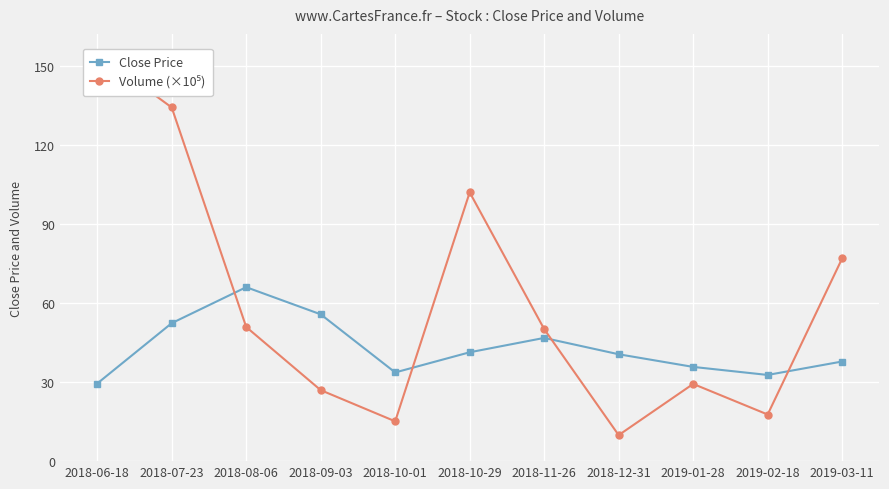

At which category does Volume (×10⁵) reach its first local peak?

2018-10-29